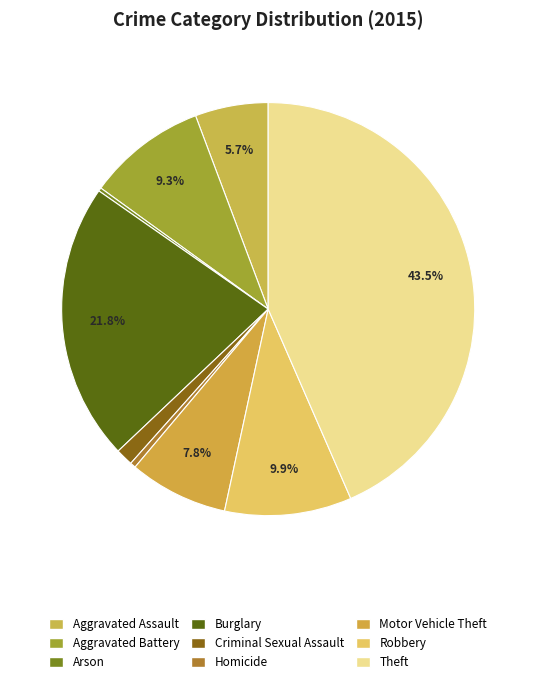

Is there a majority slice in this chart?

No